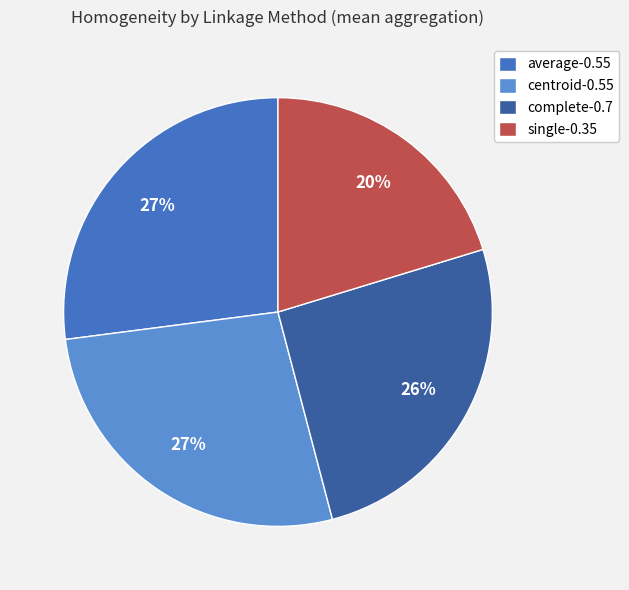

Is average-0.55 the majority of the pie?

No